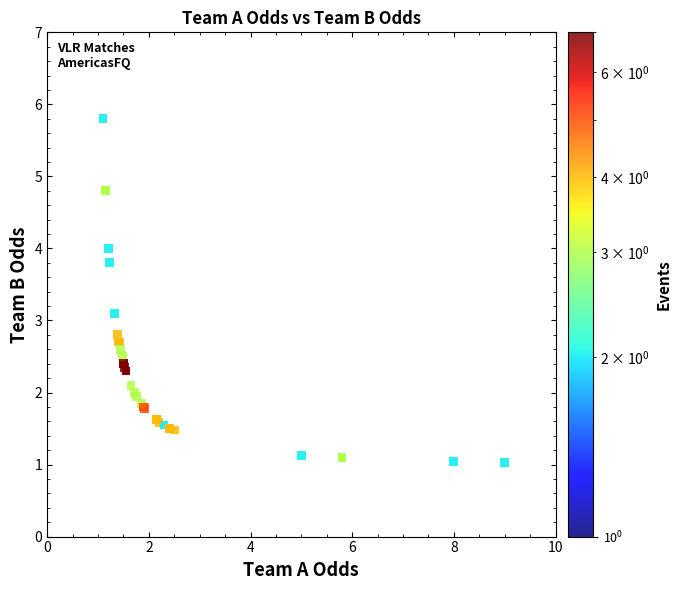

What Y value in the scatter plot is closest to 3?

3.1